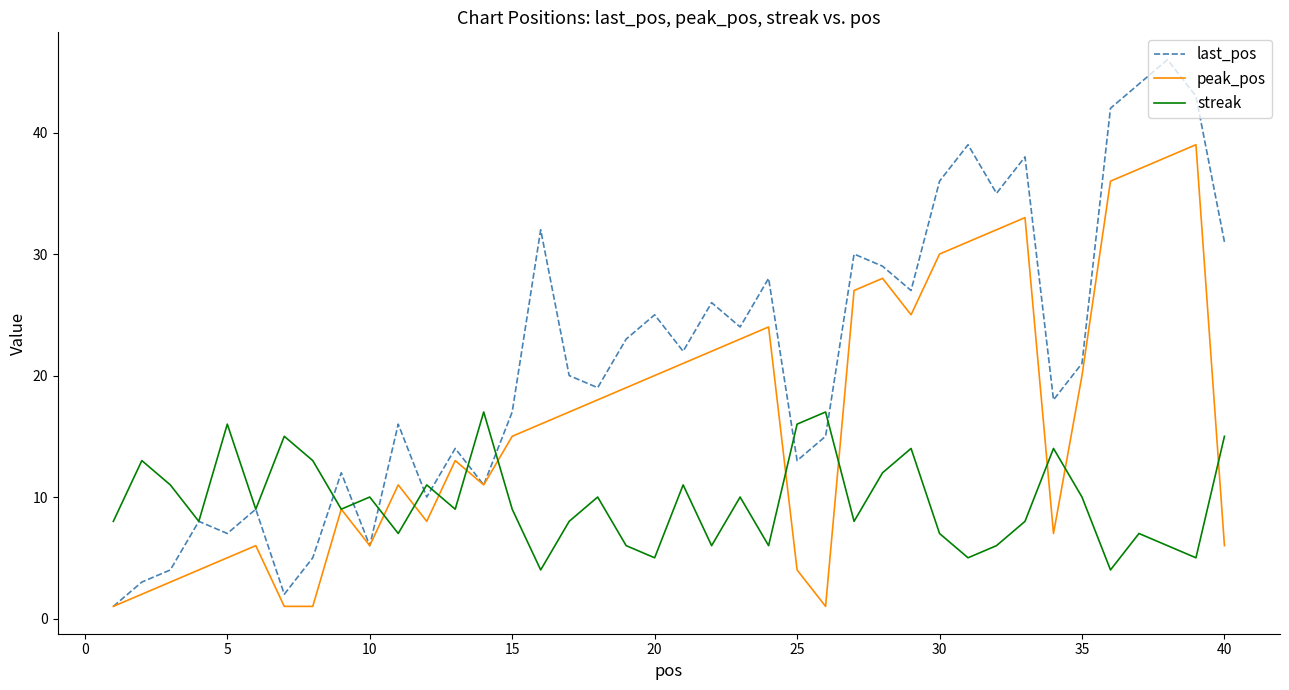

Which series has the largest total across all categories?

last_pos